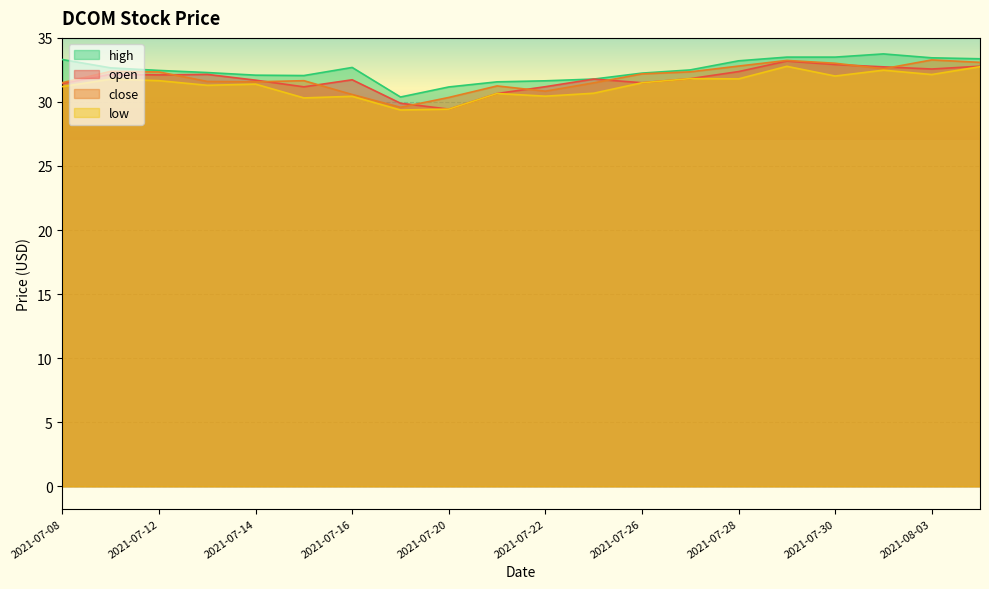

What are all the series names shown in the legend?

high, open, close, low